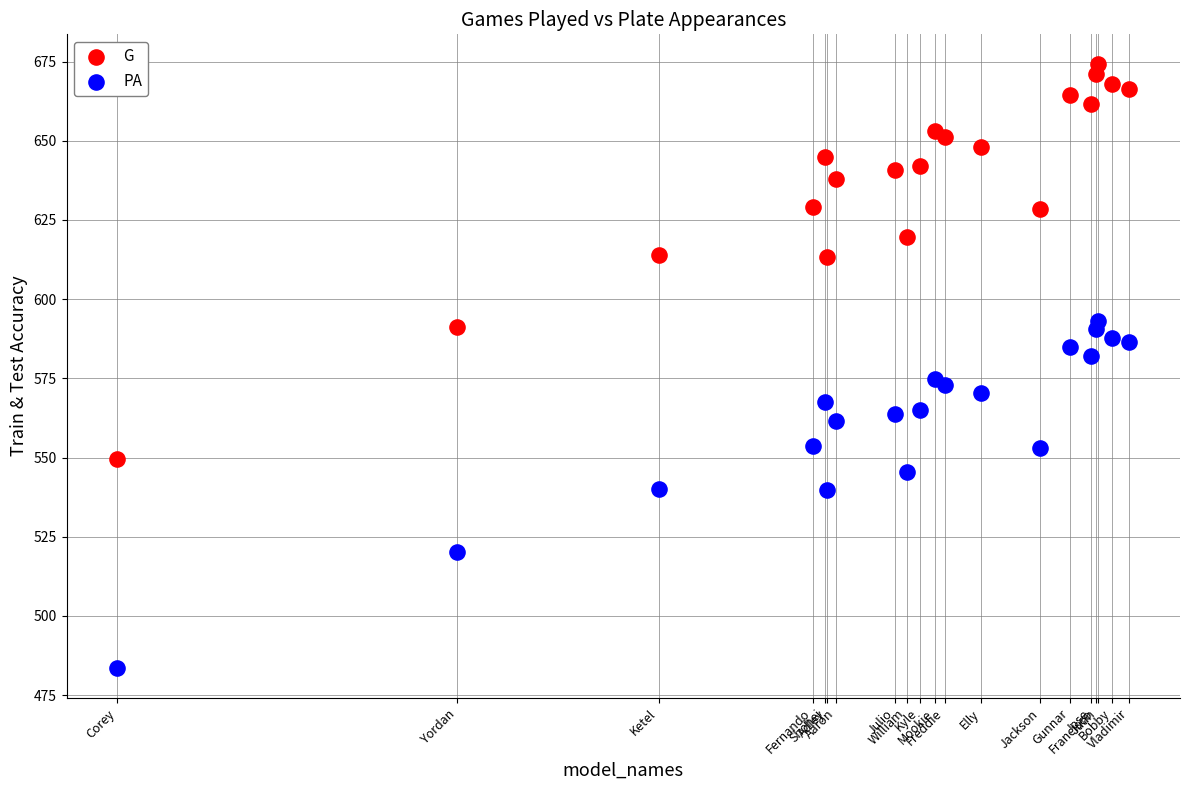

Which series reaches the minimum Y coordinate?

PA